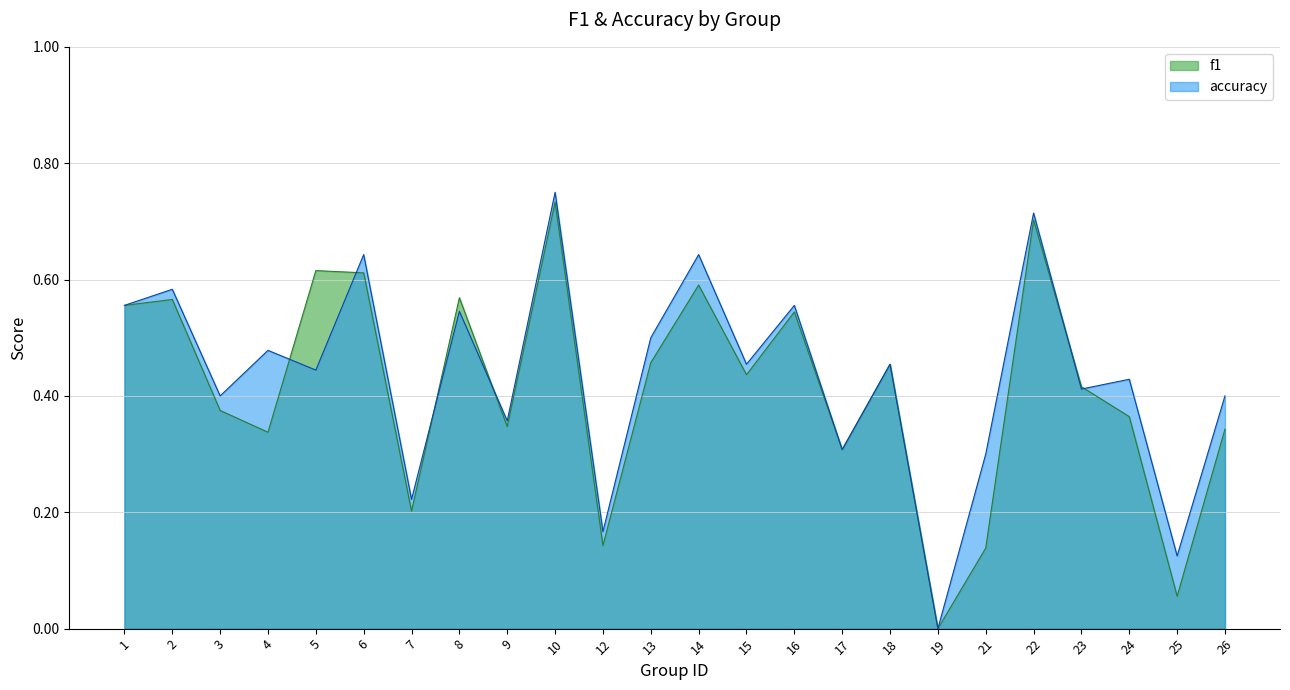

Which series changed the most between 13 and 23?

accuracy